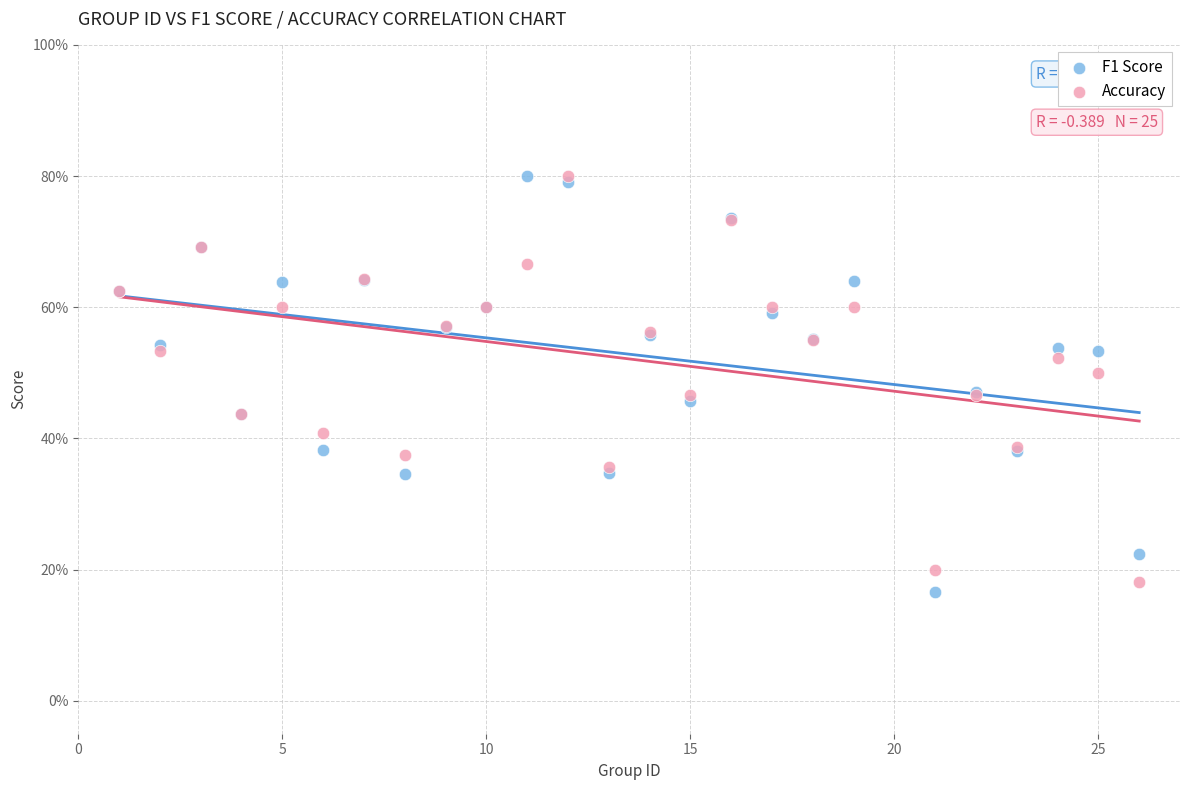

What are all the series names shown in the legend?

F1 Score, Accuracy